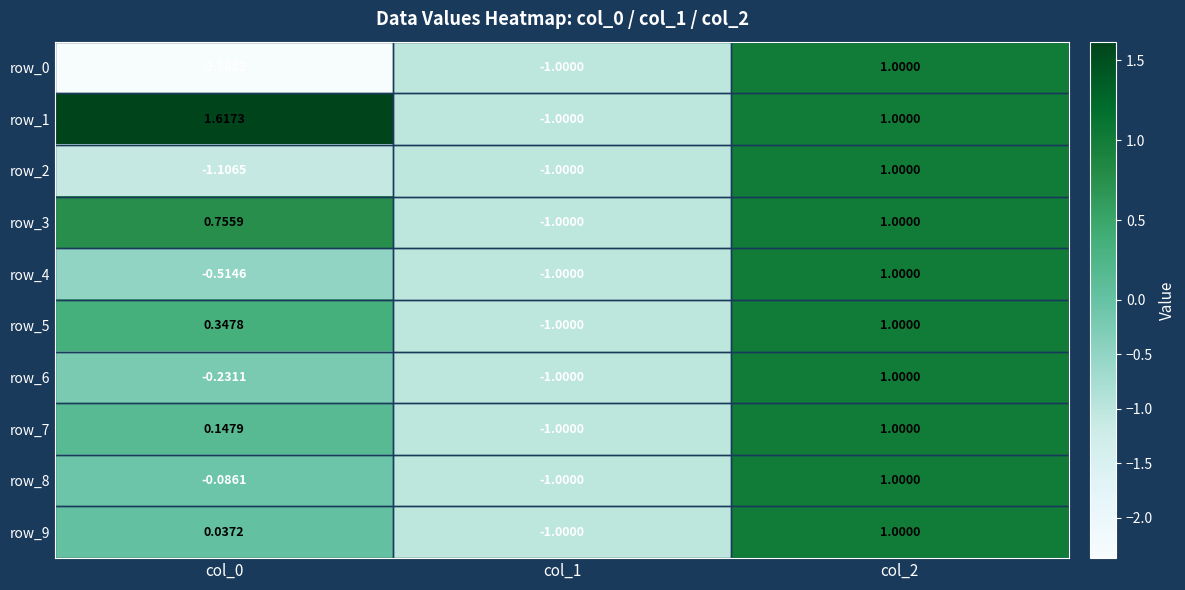

Is the value of row_5 at col_0 greater than the value of row_1 at col_0?

No